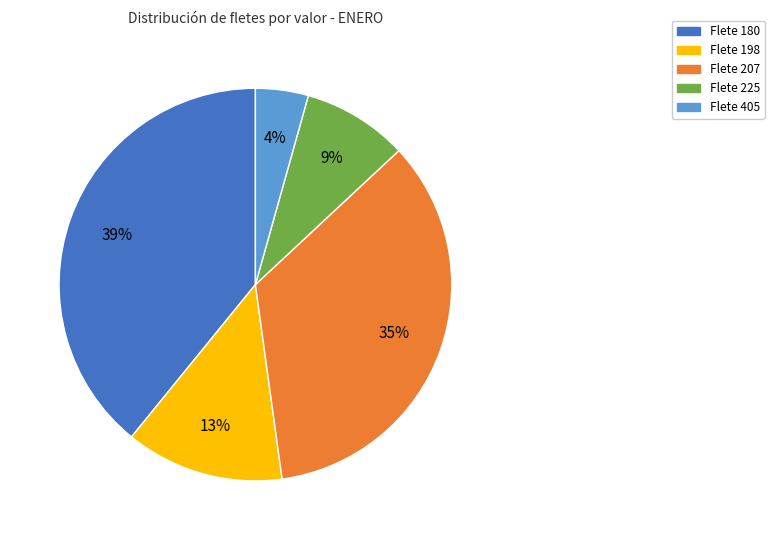

Is there any slice that represents more than half of the pie?

No